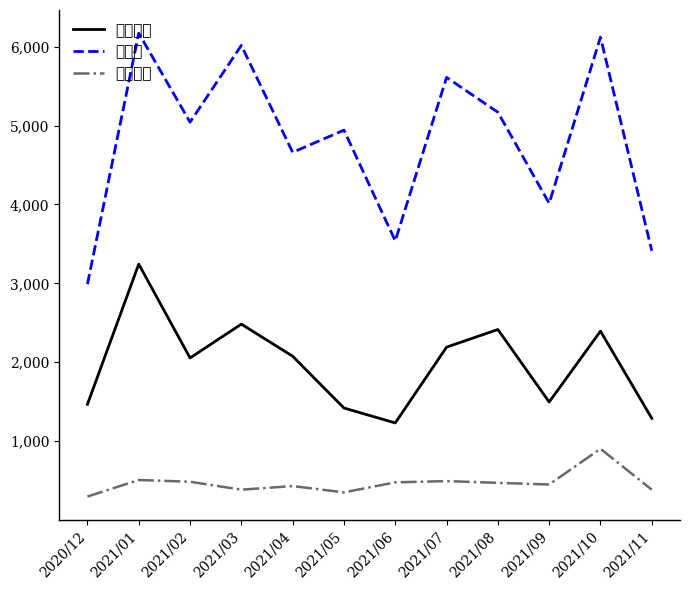

How many series are shown in this chart?

3